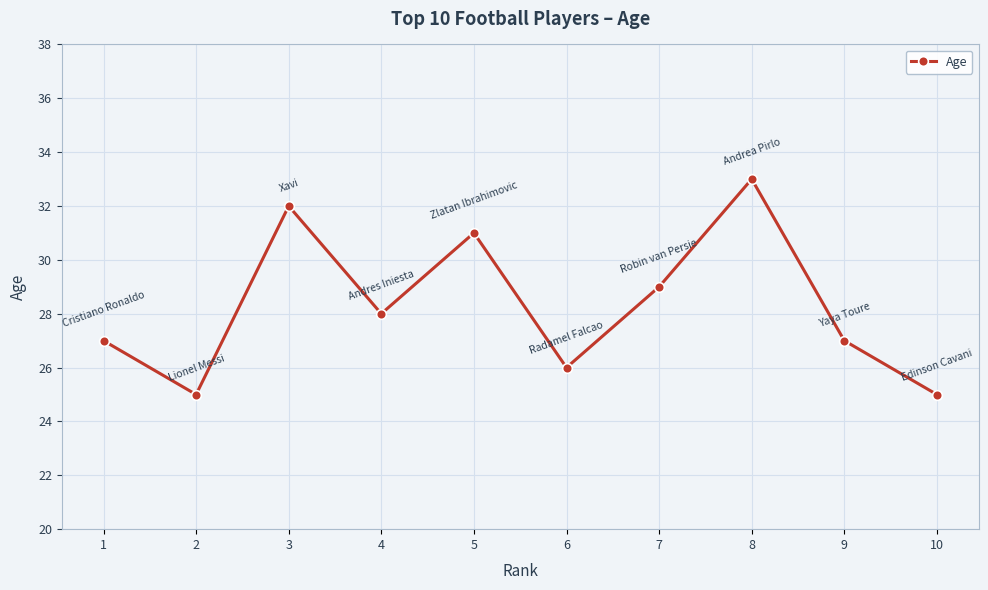

What is the change in value from 8 to 9?

-6